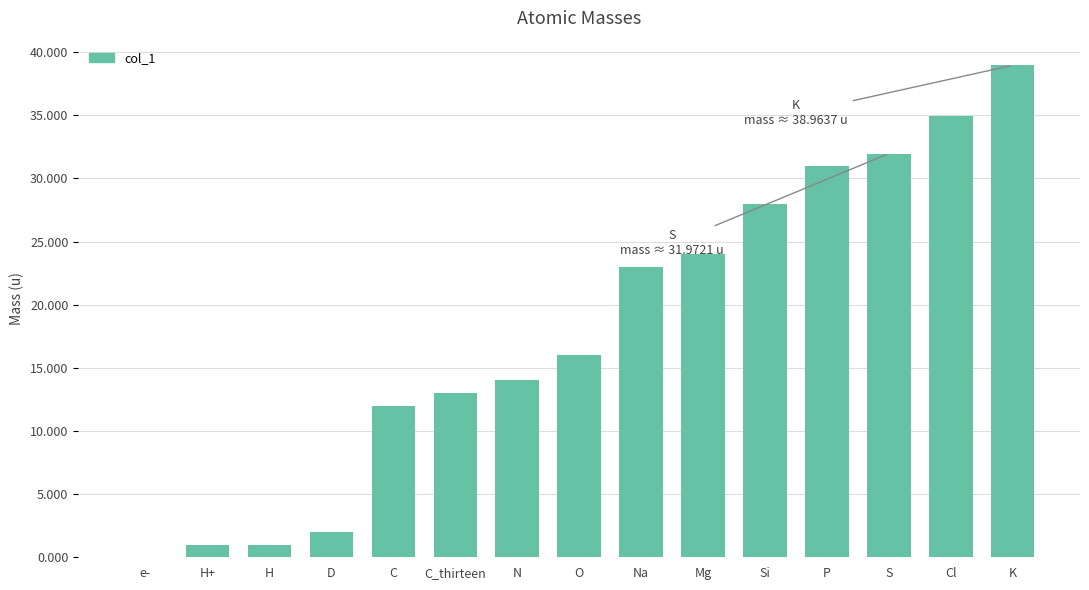

What is the difference between the values at D and P?

29.0